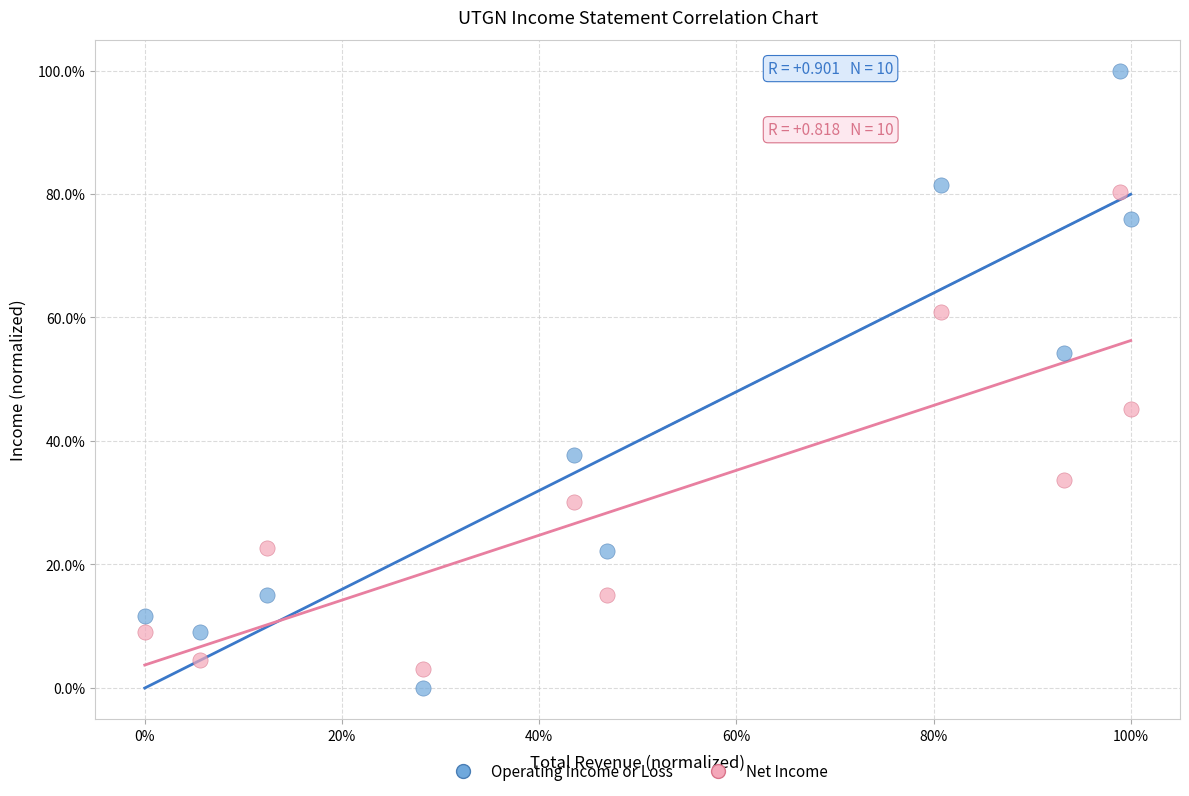

Which series contains the highest Y value?

Operating Income or Loss